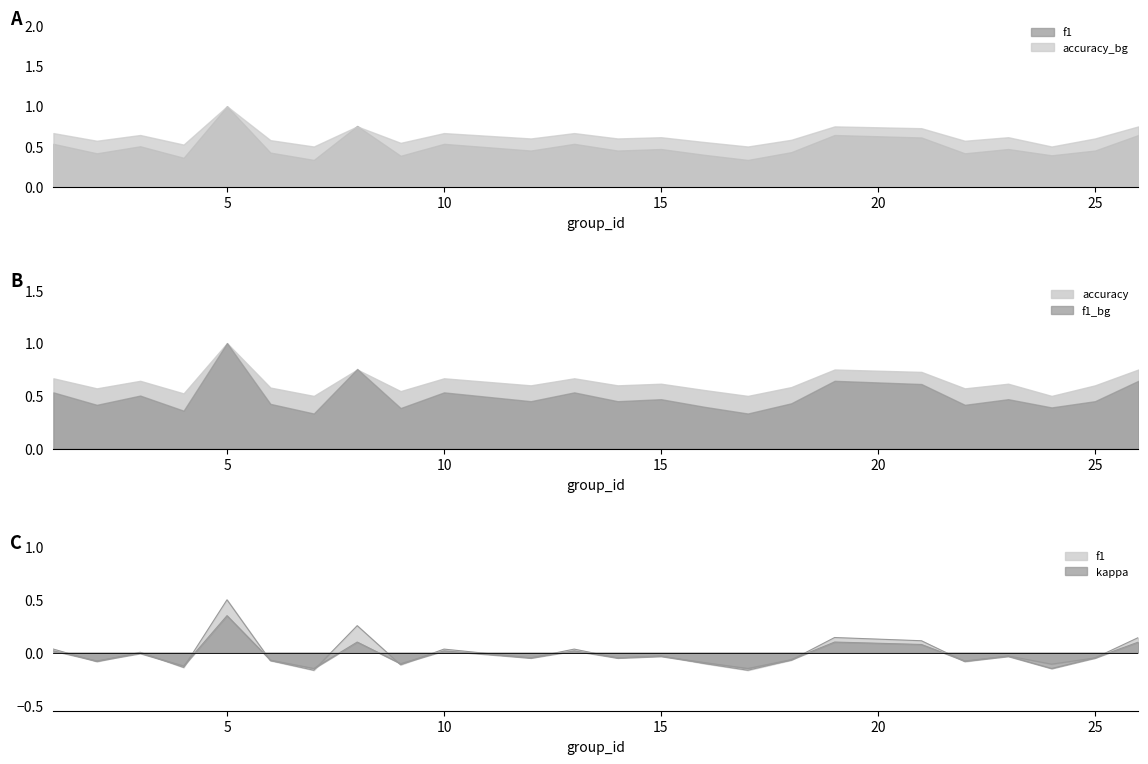

What is the difference between the second highest and minimum values in the f1 series?

0.4